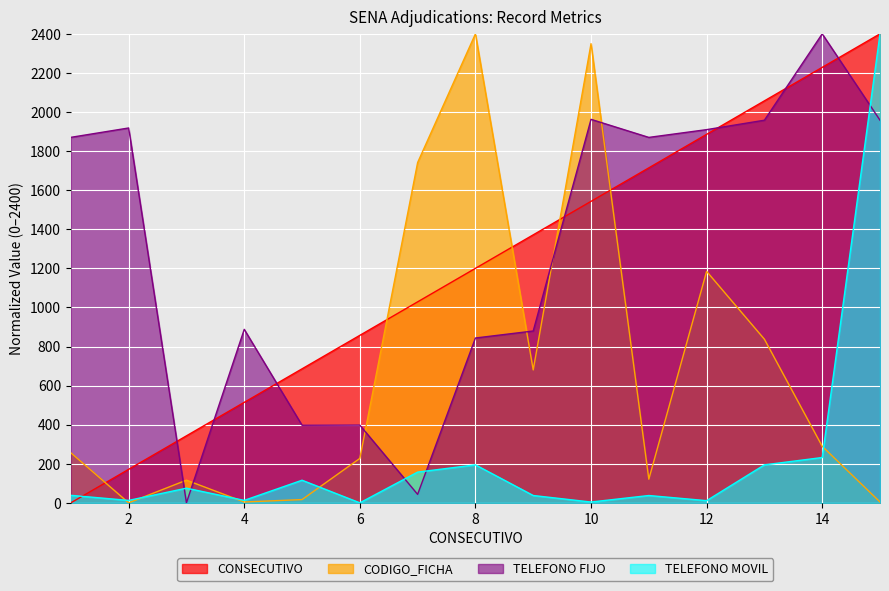

At which label is TELEFONO MOVIL closest to 1200?

14